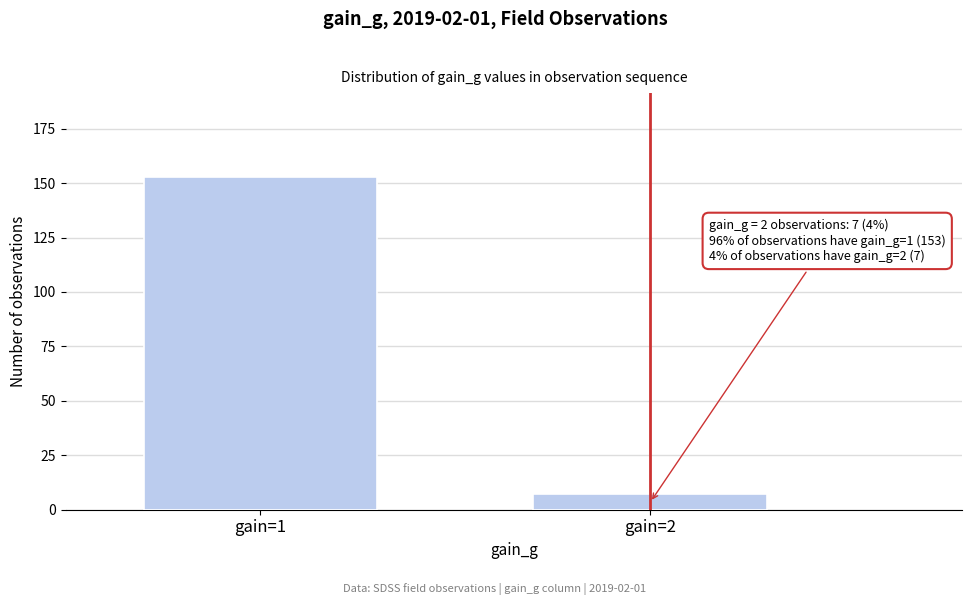

Reading right to left, extract all data points from this chart.

7	153